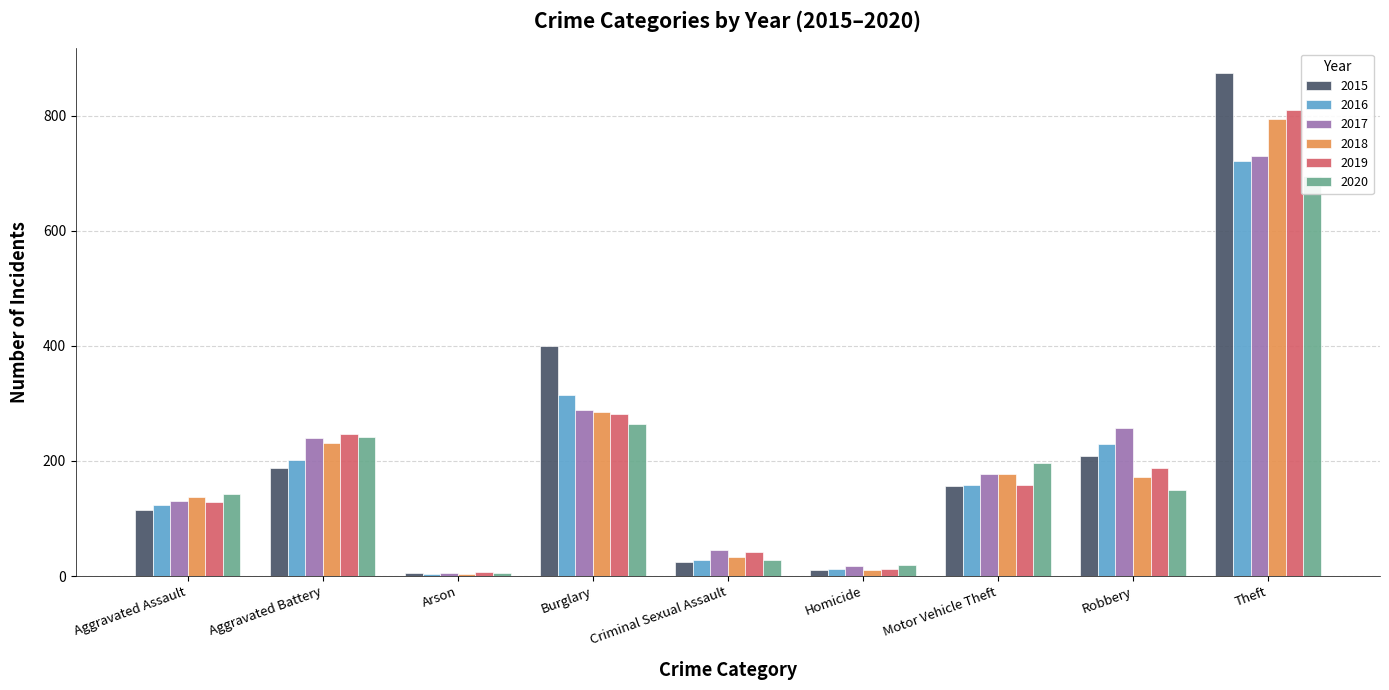

Which has a higher value, Burglary or Motor Vehicle Theft?

Burglary